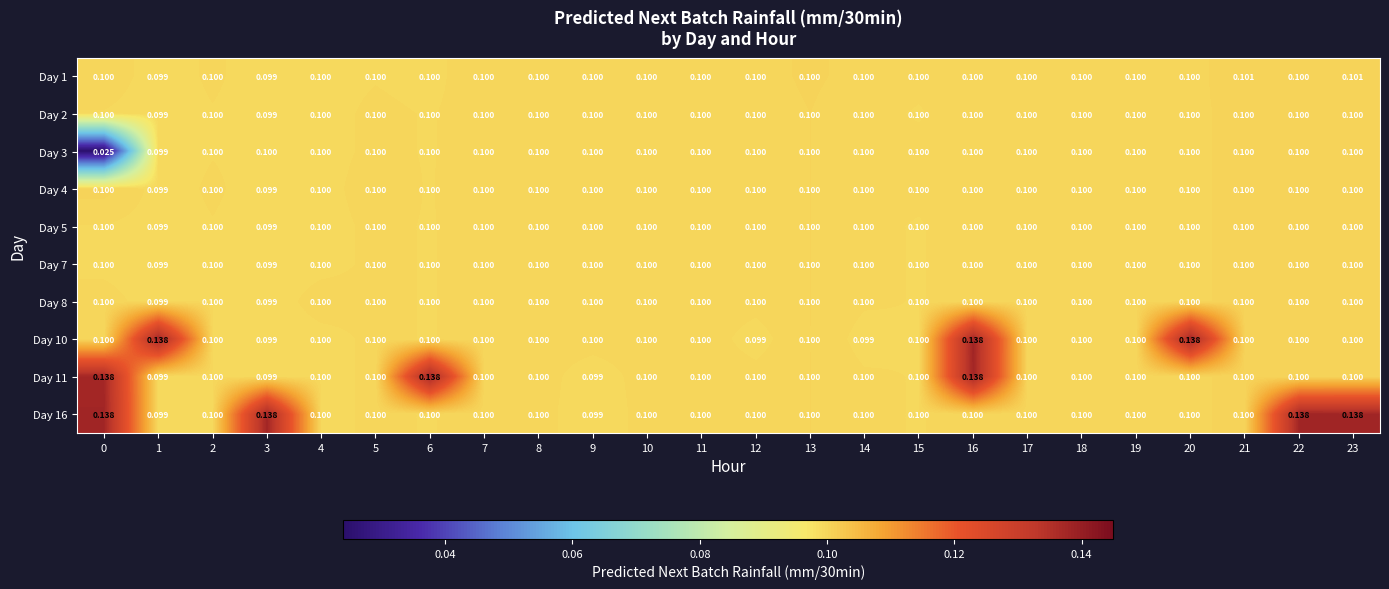

Is the value of Day 4 at 18 greater than the value of Day 3 at 0?

Yes